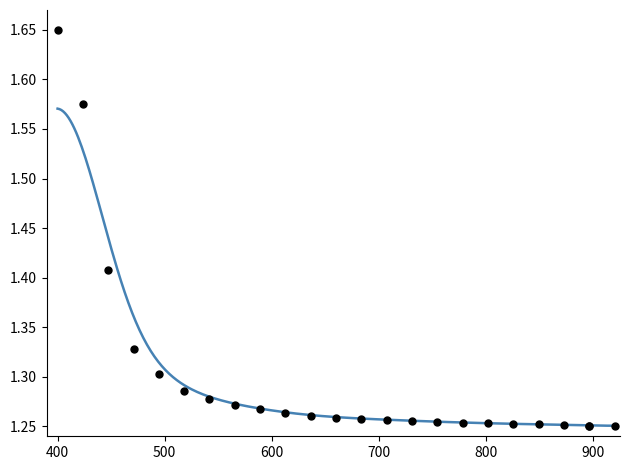

What is the change in value from 300 to 500?

-0.2